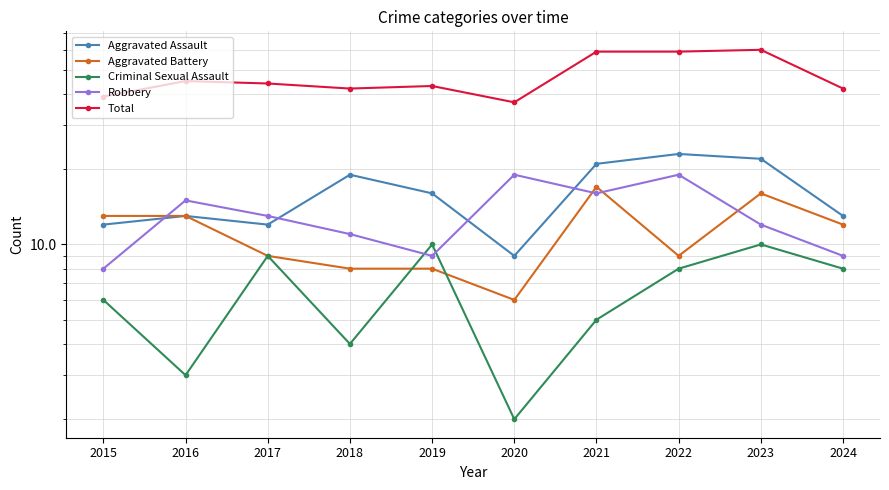

How many lines are shown in the chart?

5